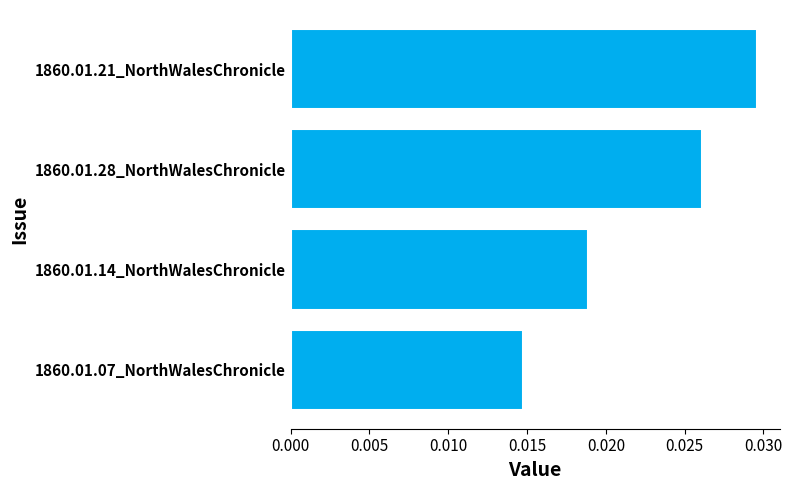

List the labels in order of value, smallest first.

1860.01.07_NorthWalesChronicle, 1860.01.14_NorthWalesChronicle, 1860.01.28_NorthWalesChronicle, 1860.01.21_NorthWalesChronicle